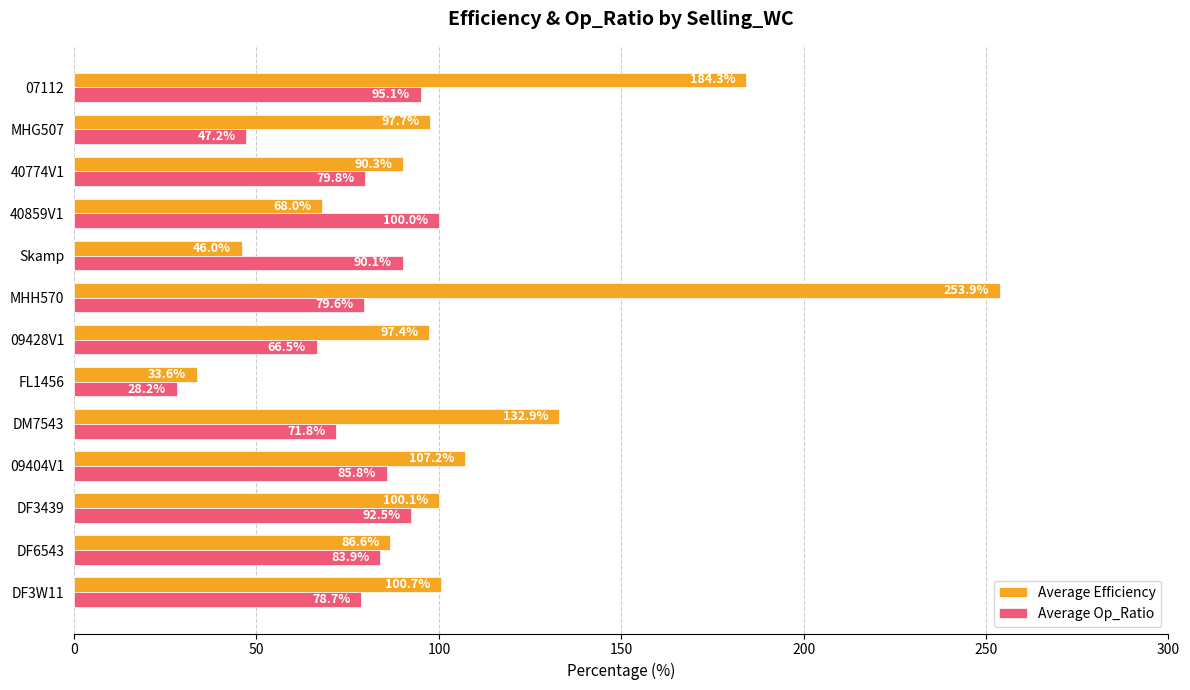

What is the greatest value displayed?

253.9